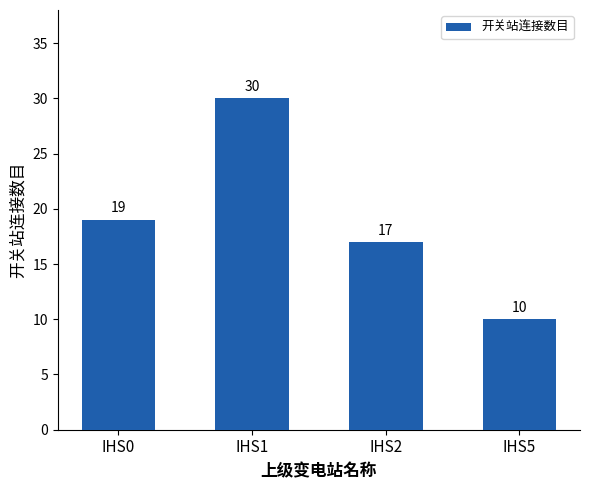

List the labels in order of value, largest first.

IHS1, IHS0, IHS2, IHS5